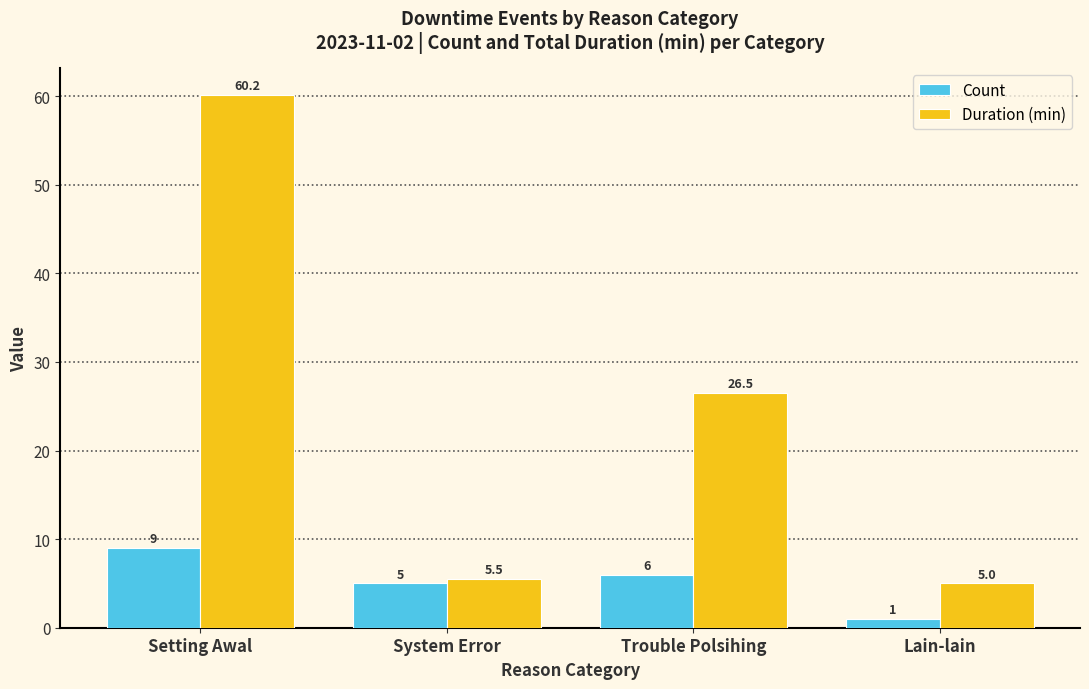

At Setting Awal, list the series in order from largest to smallest.

Duration (min), Count